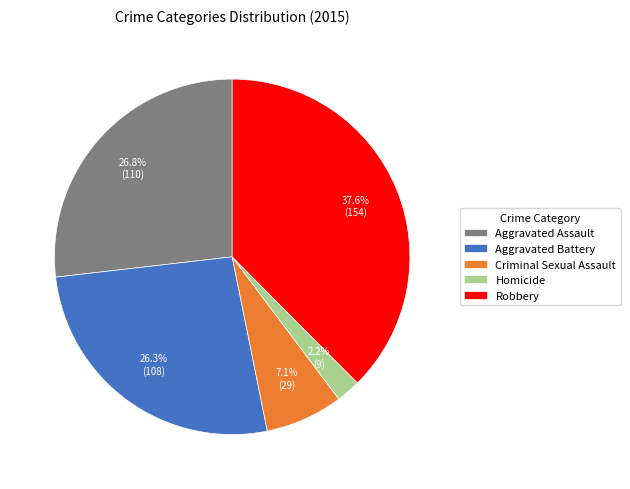

Does any single category account for the majority?

No